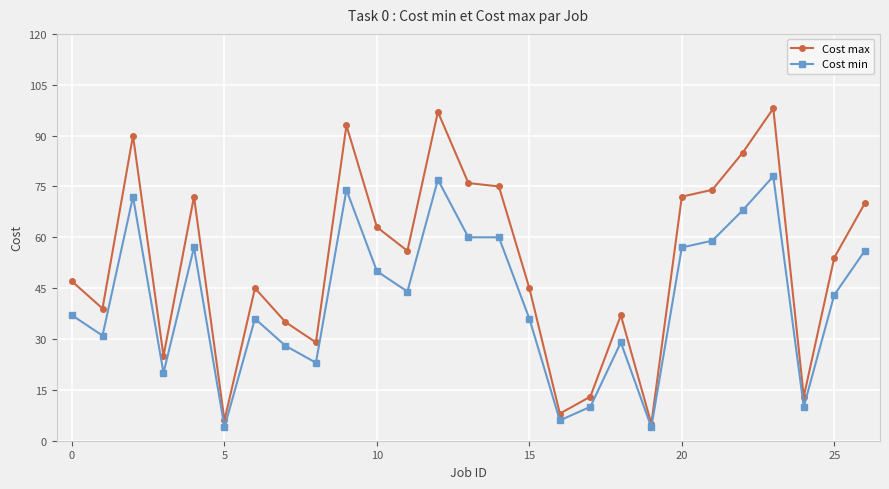

Rank the series by their maximum value, from highest to lowest.

Cost max, Cost min